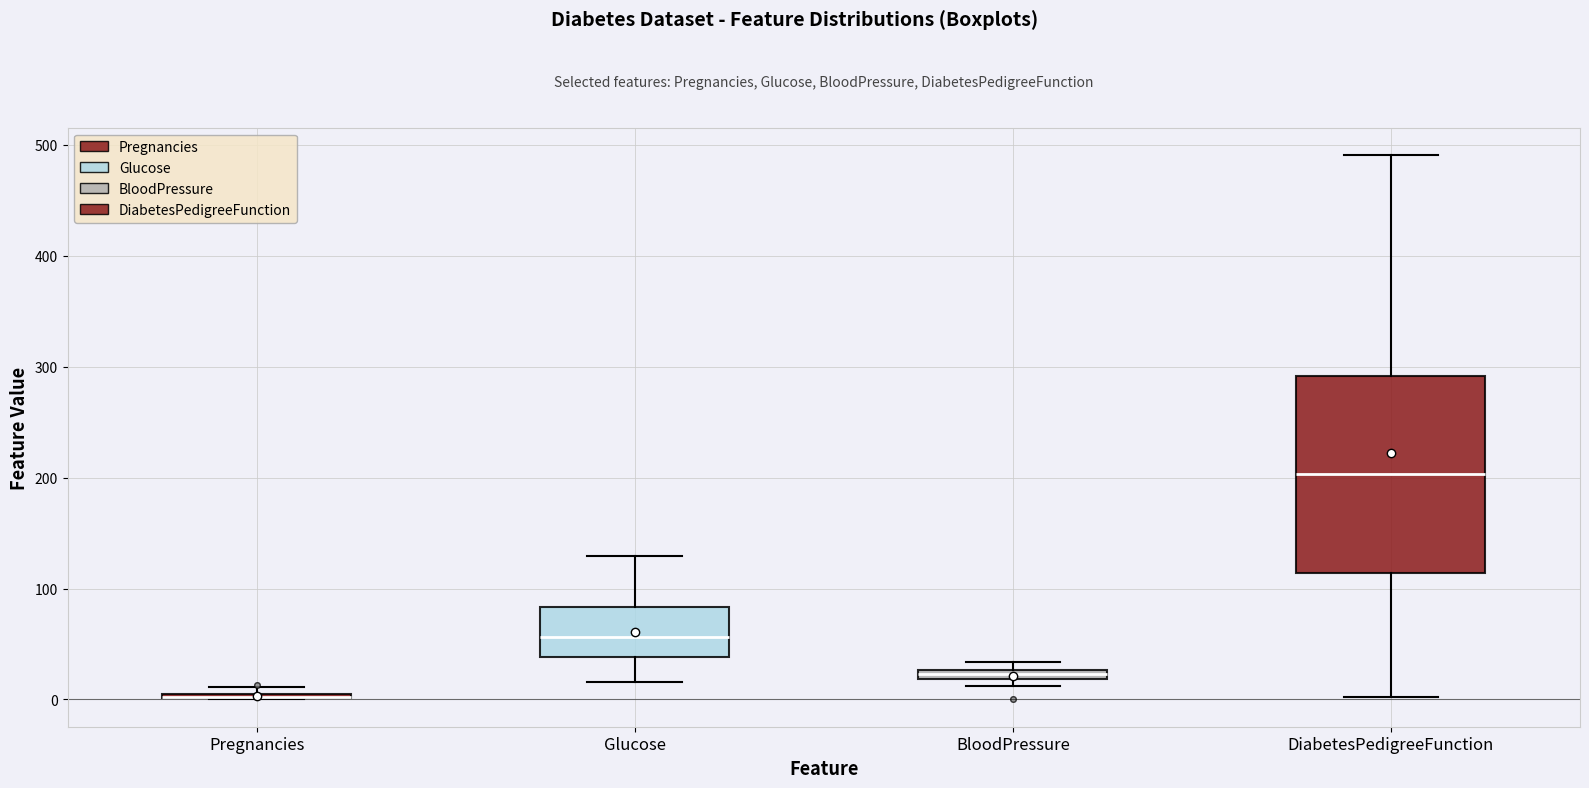

Which box is the tallest, from its lower edge to its upper edge?

DiabetesPedigreeFunction